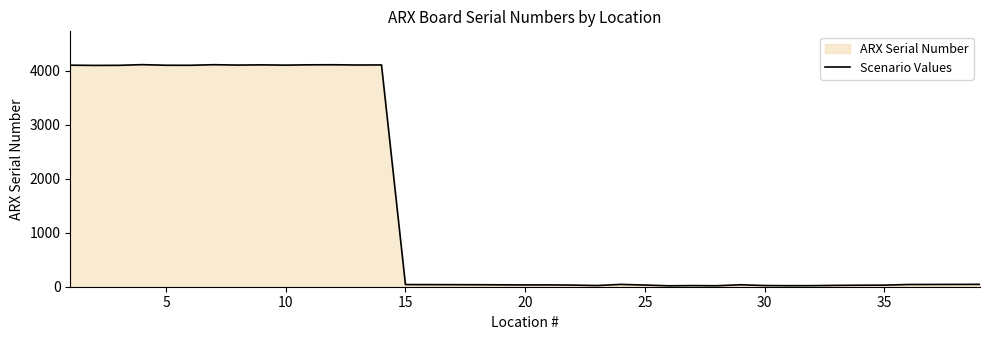

How many lines are shown in the chart?

1